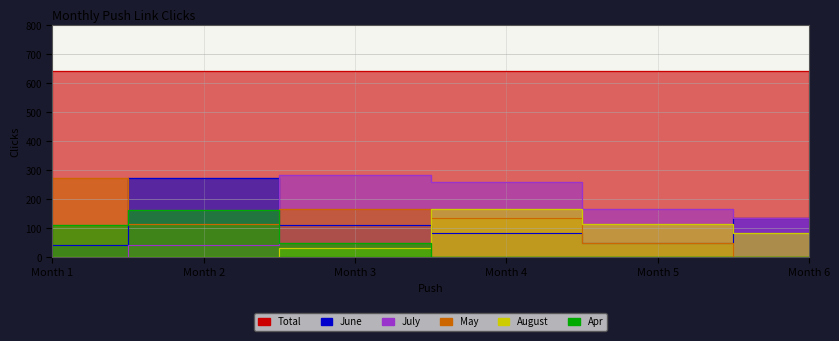

Which series ends up on top after the final intersection of Apr and August?

August